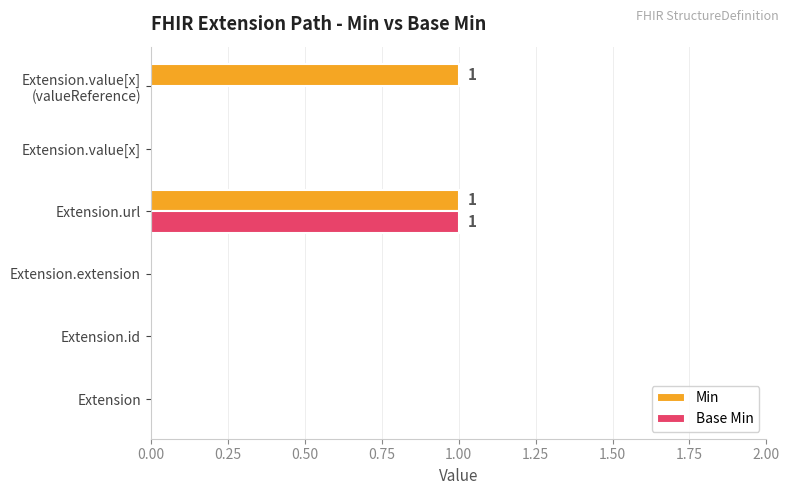

What is the sum of all Base Min values?

1